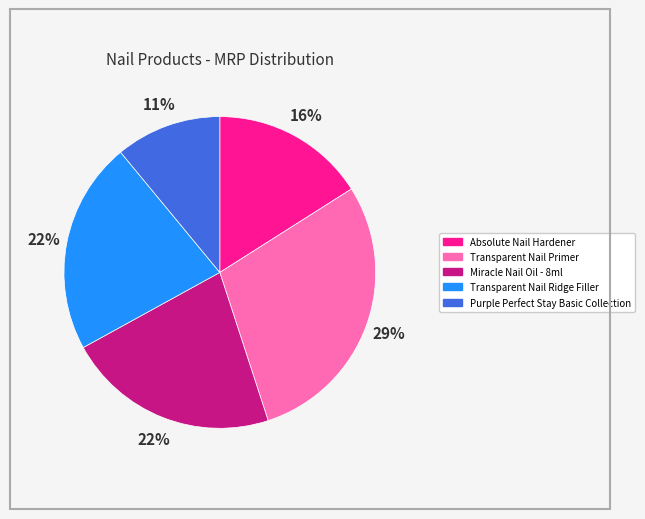

Which has a higher value, Purple Perfect Stay Basic Collection or Miracle Nail Oil - 8ml?

Miracle Nail Oil - 8ml